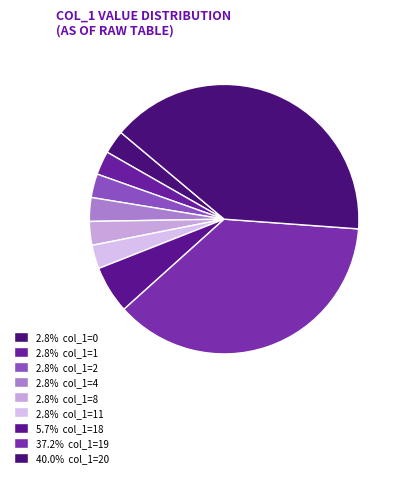

How many slices are in this pie chart?

9